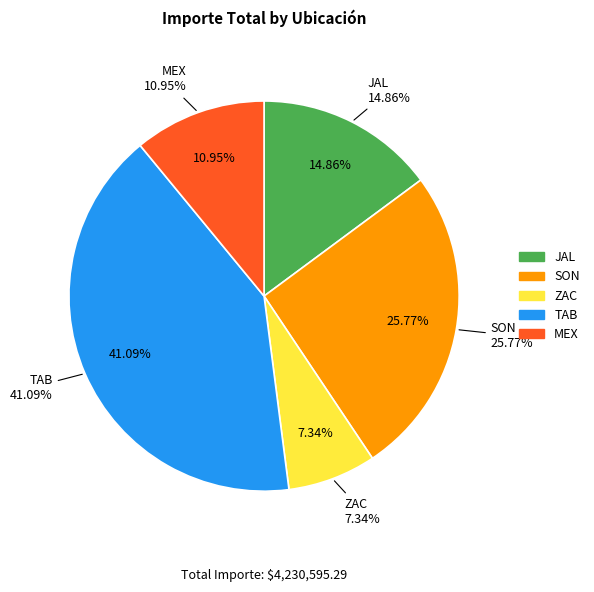

What is the largest slice in the pie chart?

TAB